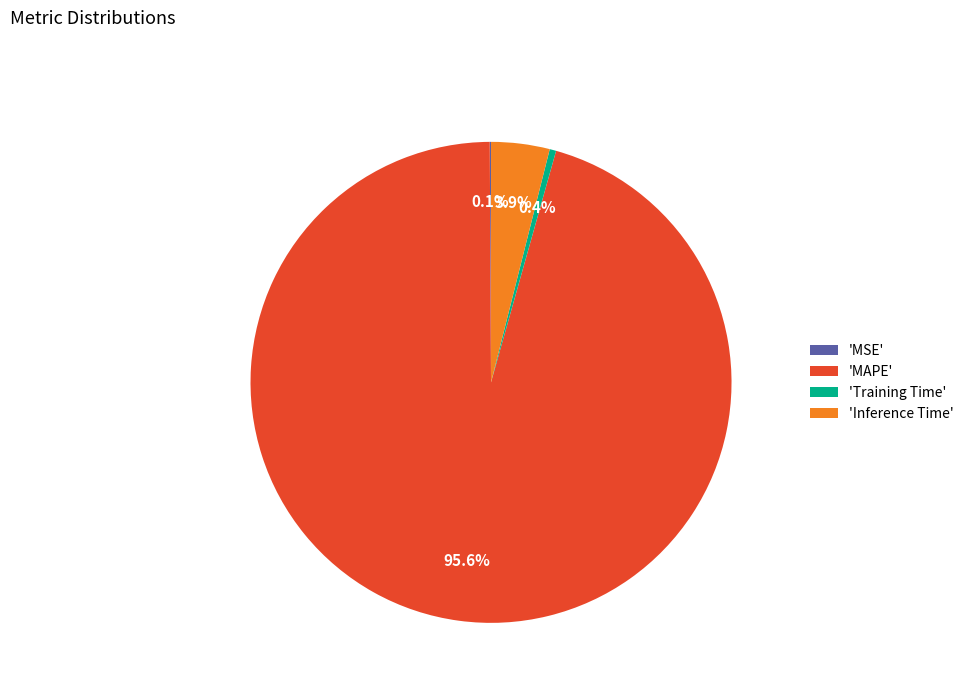

Which slice is the largest?

'MAPE'